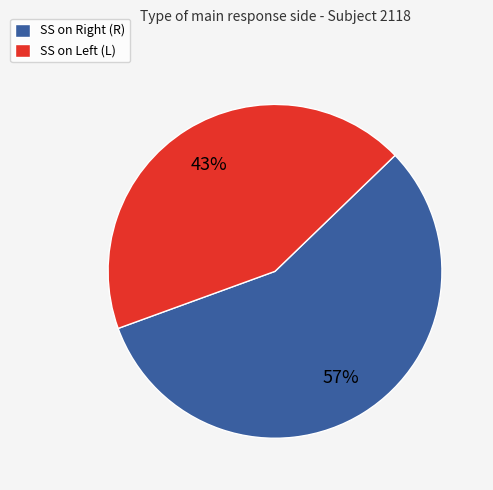

Count the number of slices in the pie.

2